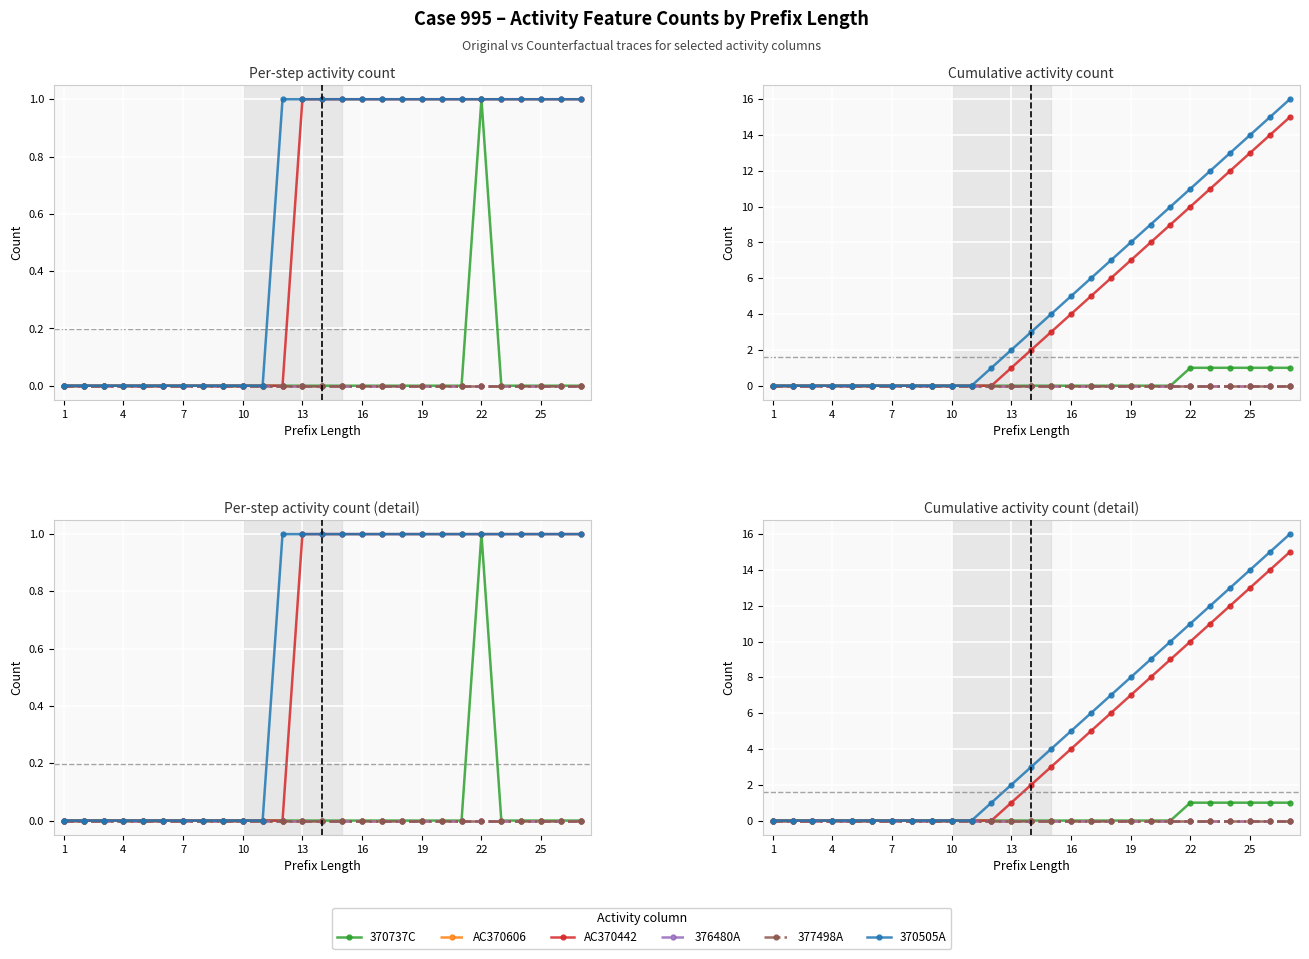

True or false: 377498A and AC370606 cross at least once.

False